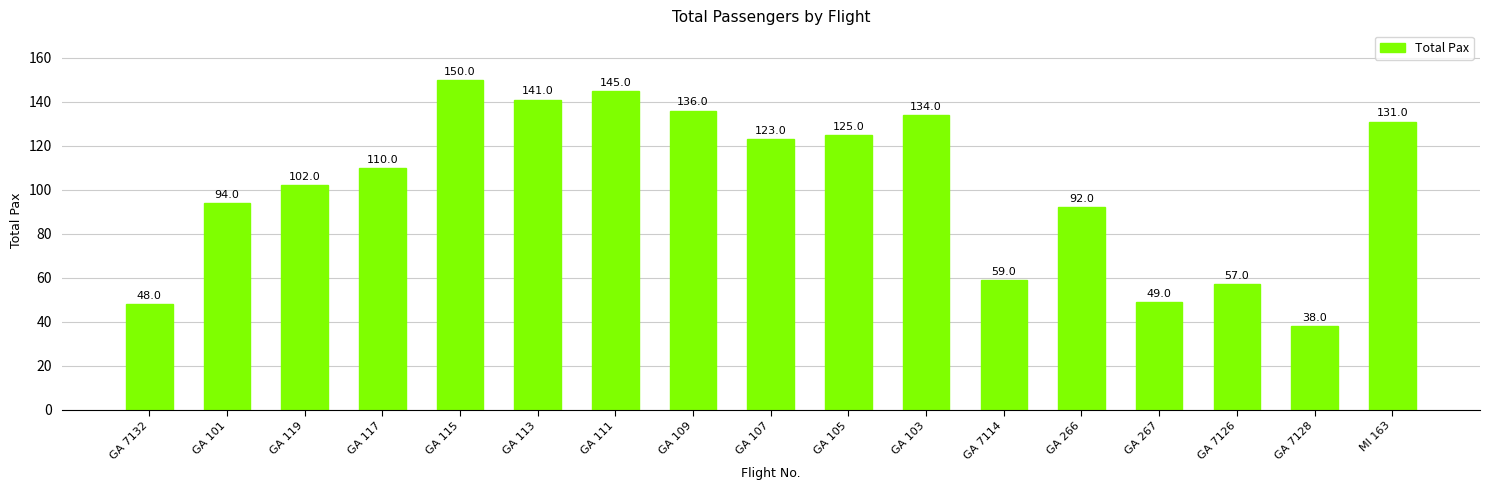

Rank the categories by value from lowest to highest.

GA 7128, GA 7132, GA 267, GA 7126, GA 7114, GA 266, GA 101, GA 119, GA 117, GA 107, GA 105, MI 163, GA 103, GA 109, GA 113, GA 111, GA 115